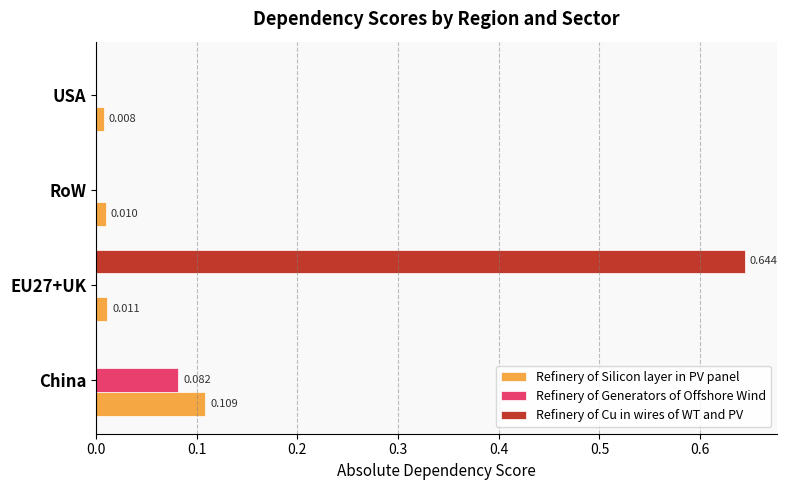

Which series has the largest total across all categories?

Refinery of Cu in wires of WT and PV